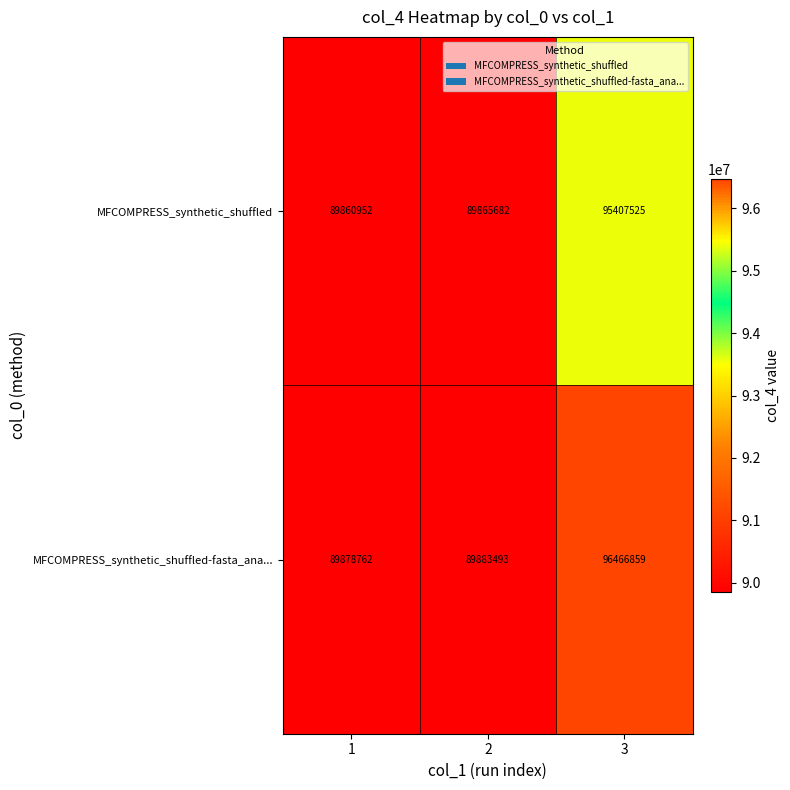

Reading right to left, list all the values displayed in this chart.

MFCOMPRESS_synthetic_shuffled: 95407525	89865682	89860952
MFCOMPRESS_synthetic_shuffled-fasta_ana...: 96466859	89883493	89878762